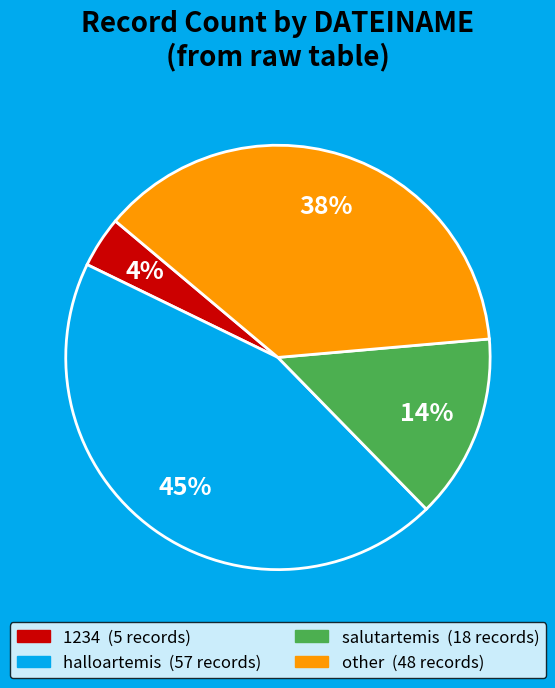

True or false: halloartemis accounts for 35% of the total.

False